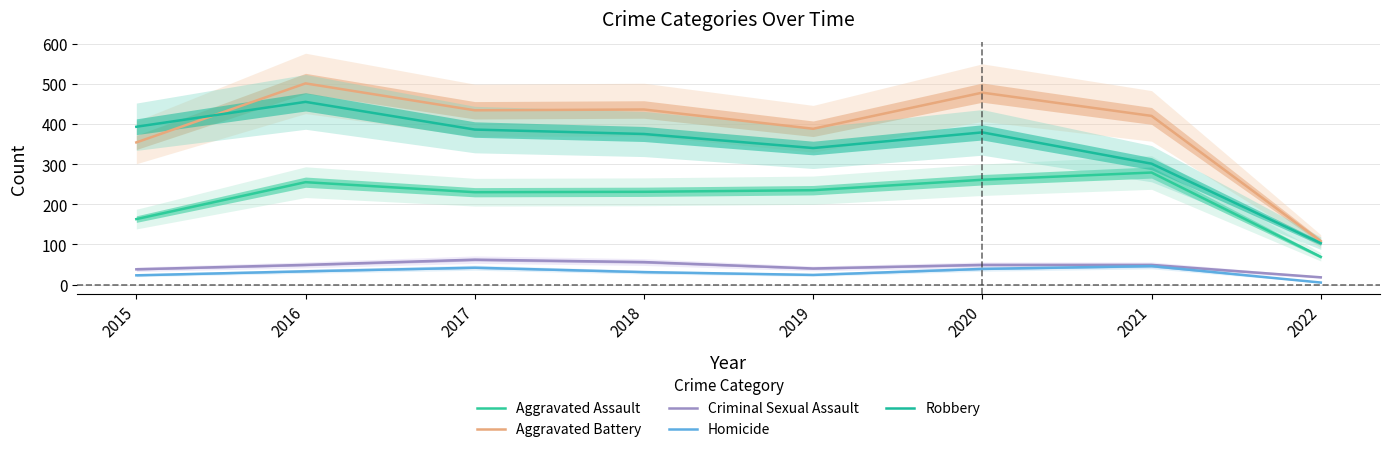

At which label is Homicide closest to 25?

2019